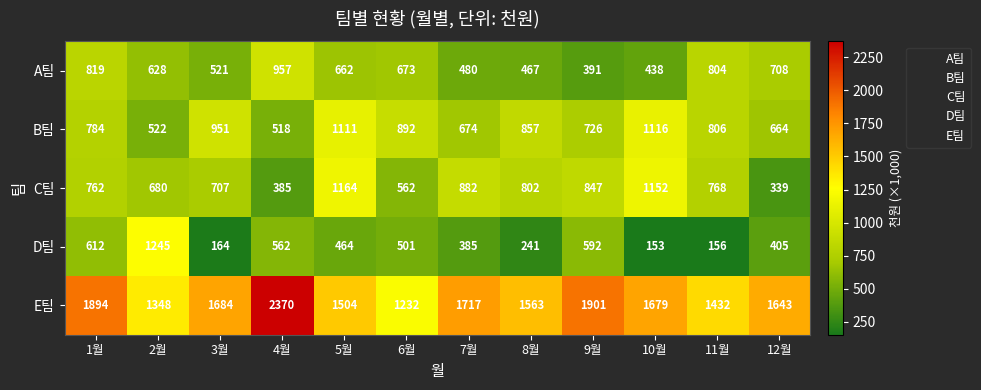

What is the difference between the maximum and minimum values in the C팀 series?

825